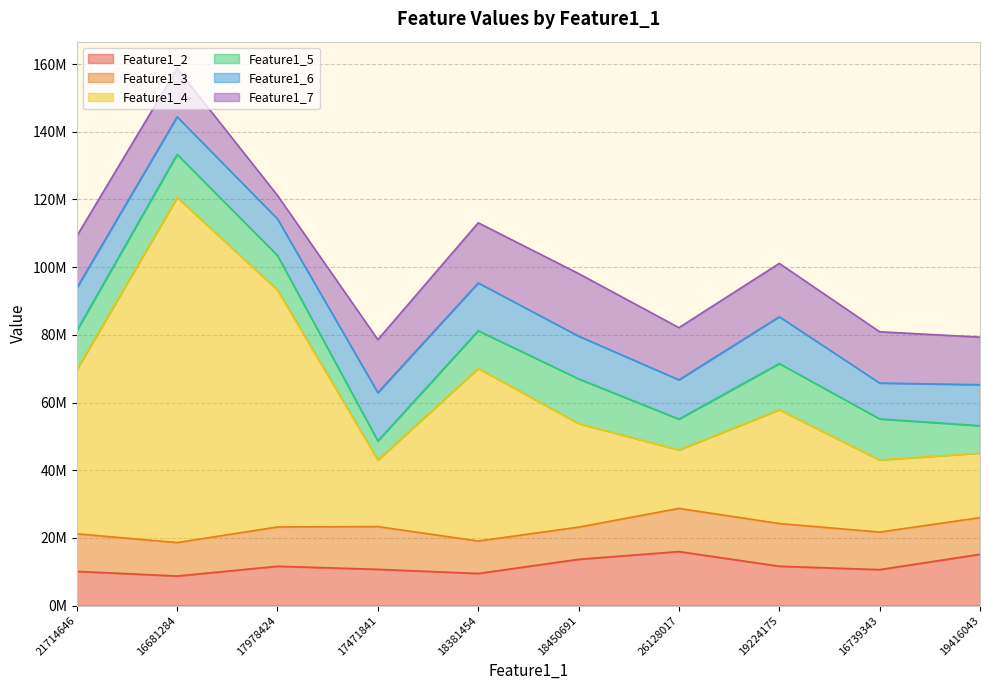

The Feature1_7 series shows 14262070 at 16681284. True or false?

True